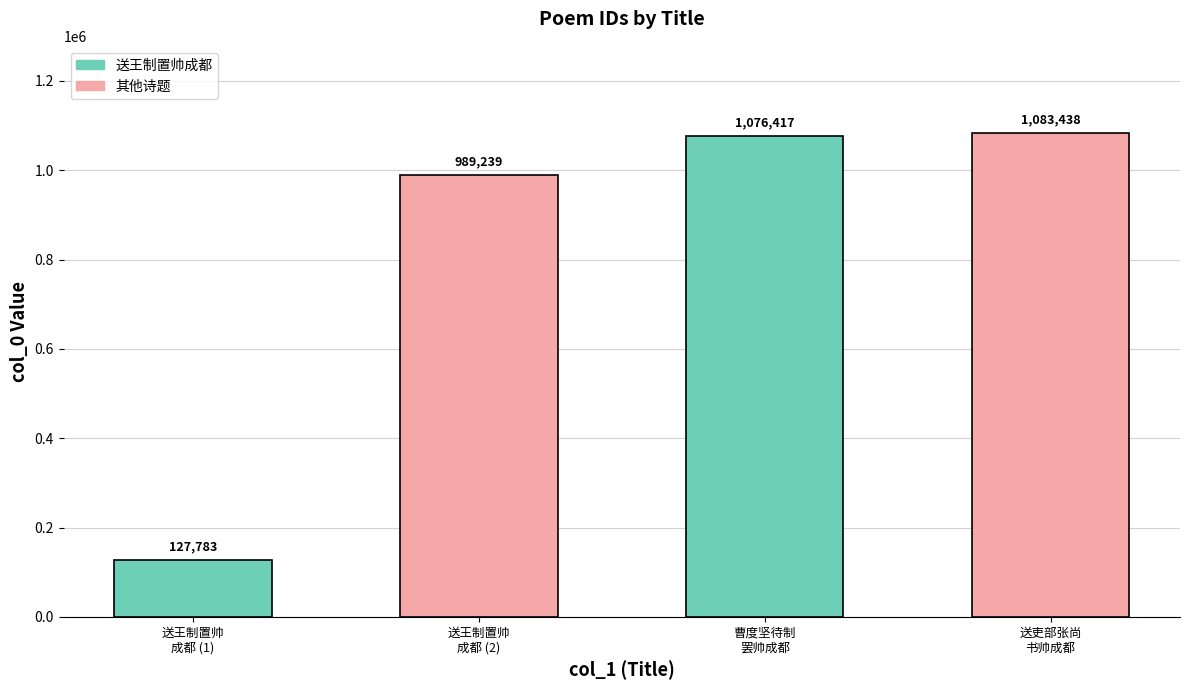

Read the value at 送王制置帅
成都 (1), to the nearest 100.

127800